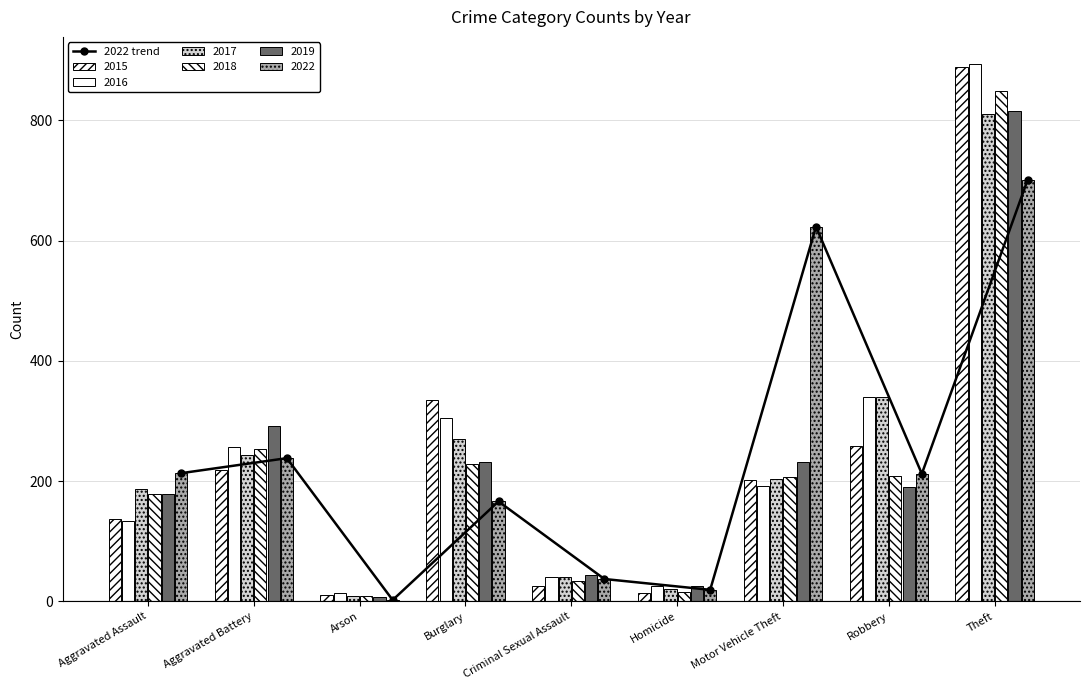

At which label does the data first exceed 212?

Aggravated Assault